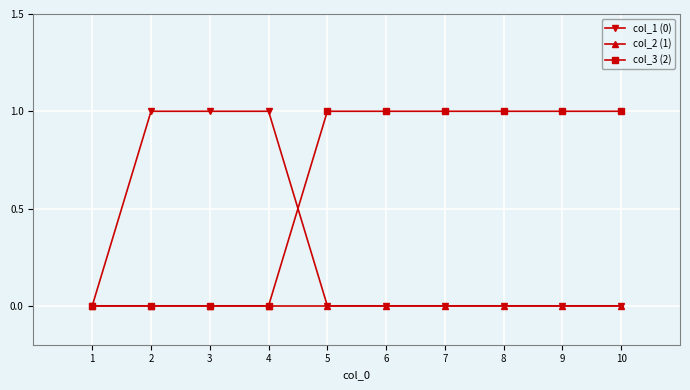

True or false: col_1 (0) and col_3 (2) intersect in this chart.

True